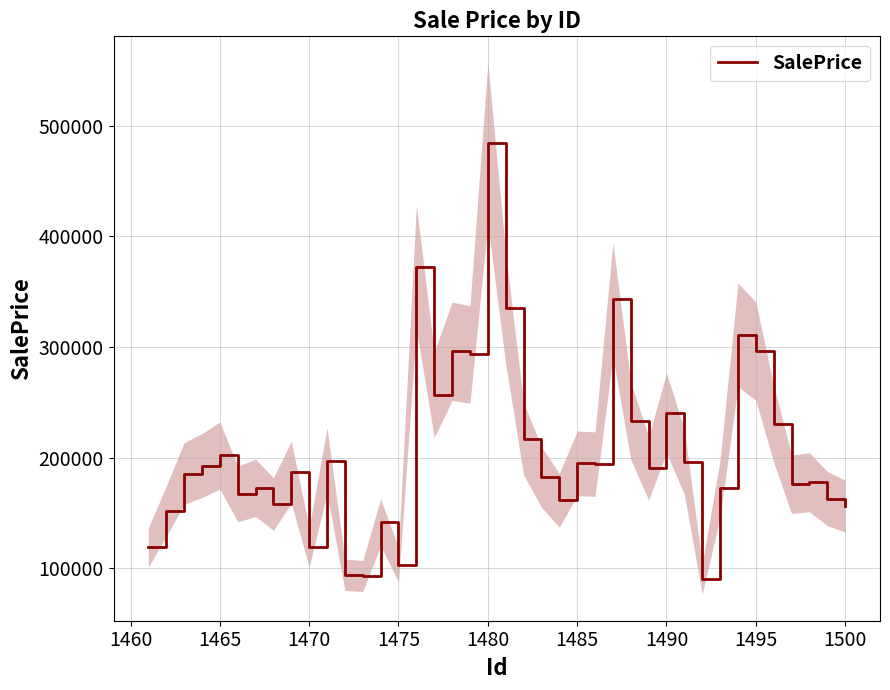

What is the minimum value shown in the chart?

90356.5